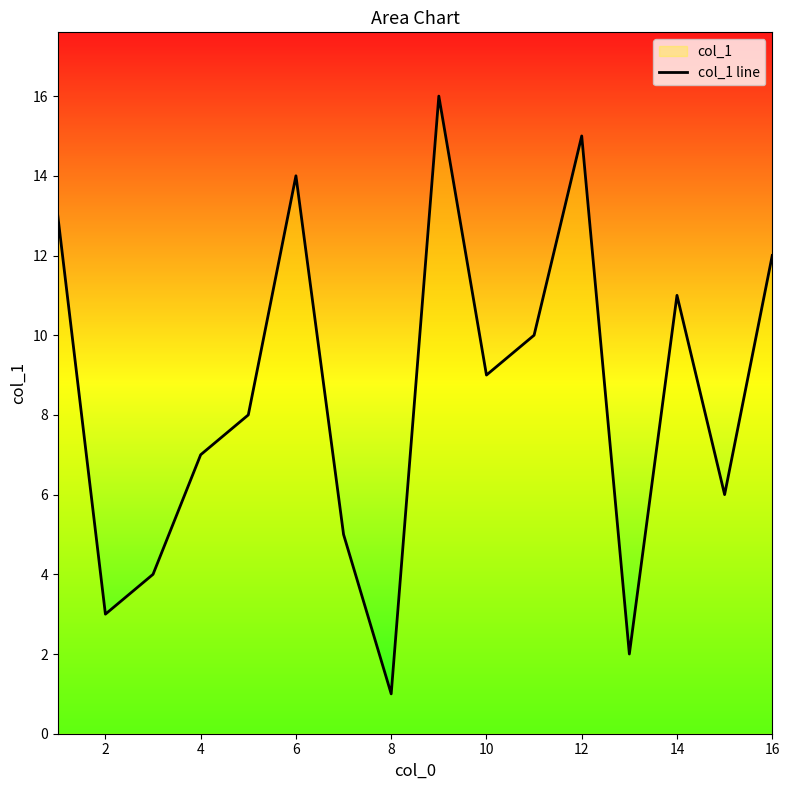

What is the ratio of the value at 10 to the value at 4?

1.3